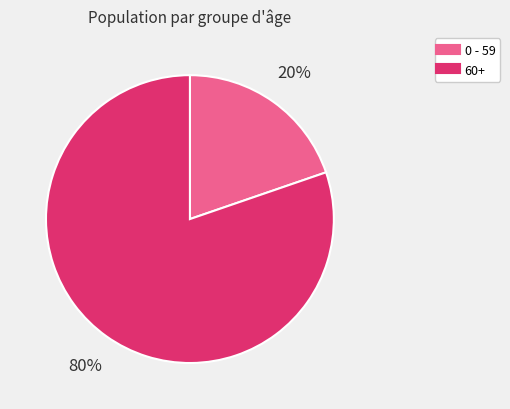

Does any single category account for the majority?

Yes